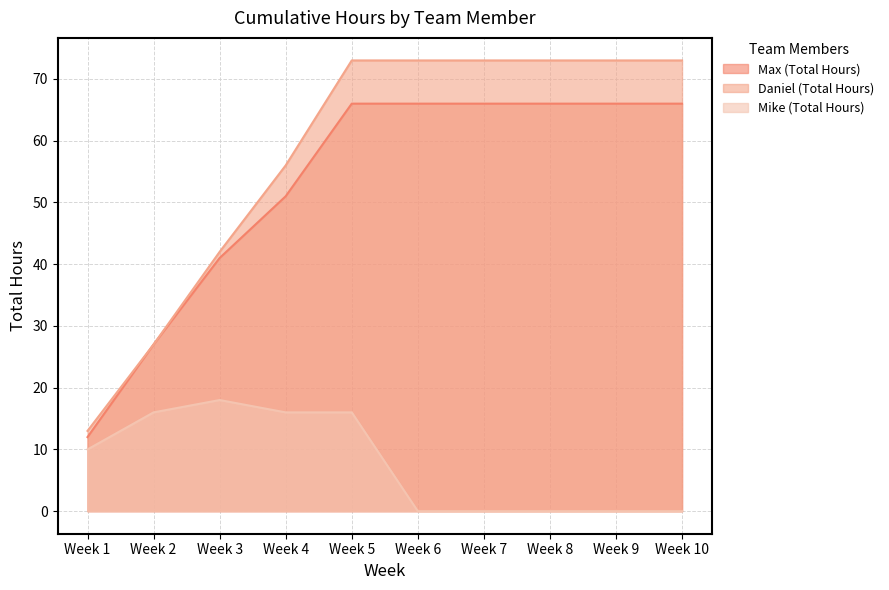

True or false: Max (Total Hours) has more than 0 interior local peaks.

False